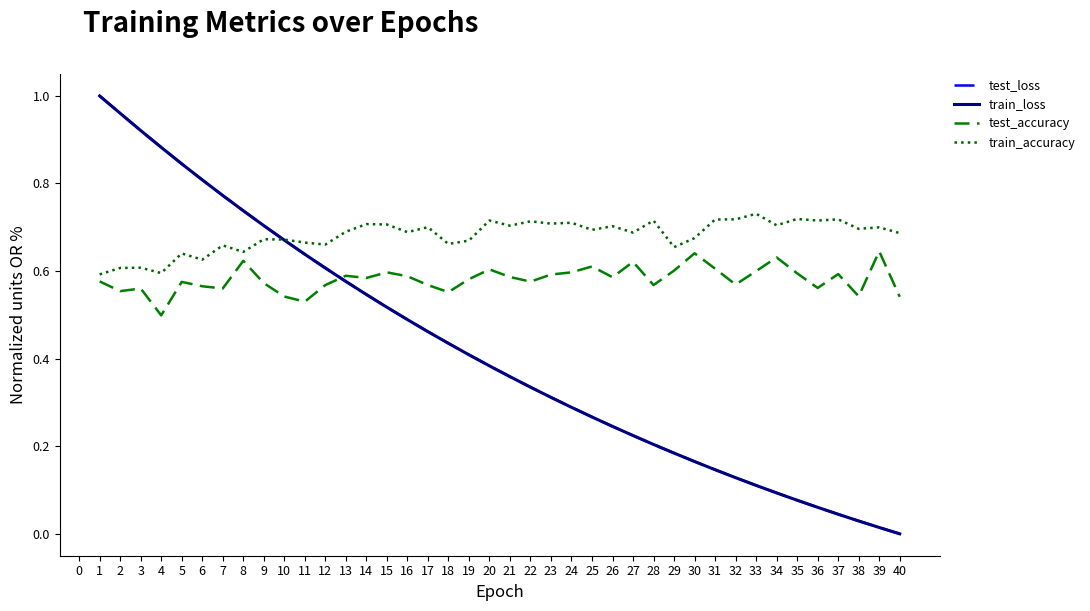

True or false: test_accuracy and test_loss intersect in this chart.

True